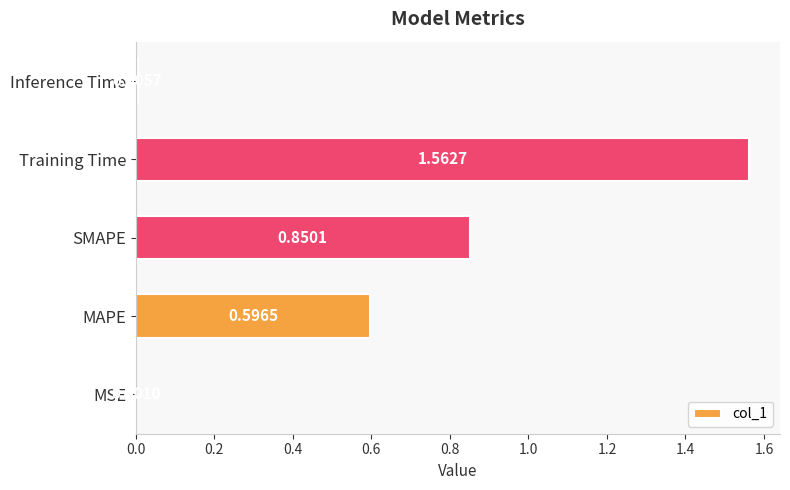

At which category does the chart reach its peak across all series?

Training Time